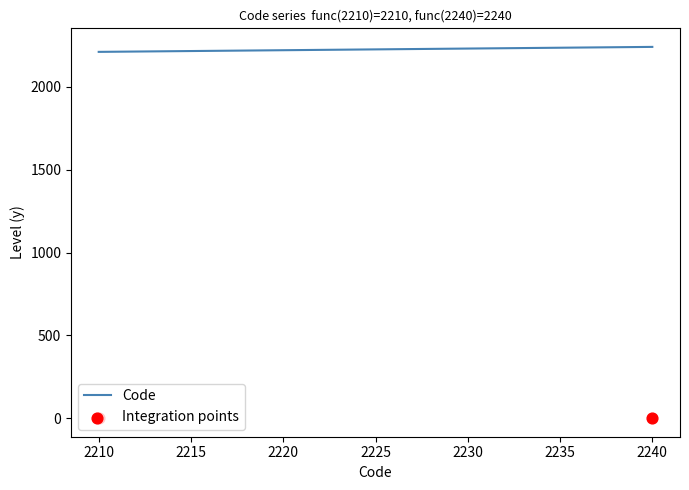

True or false: Code has more than 1 interior local peaks.

False